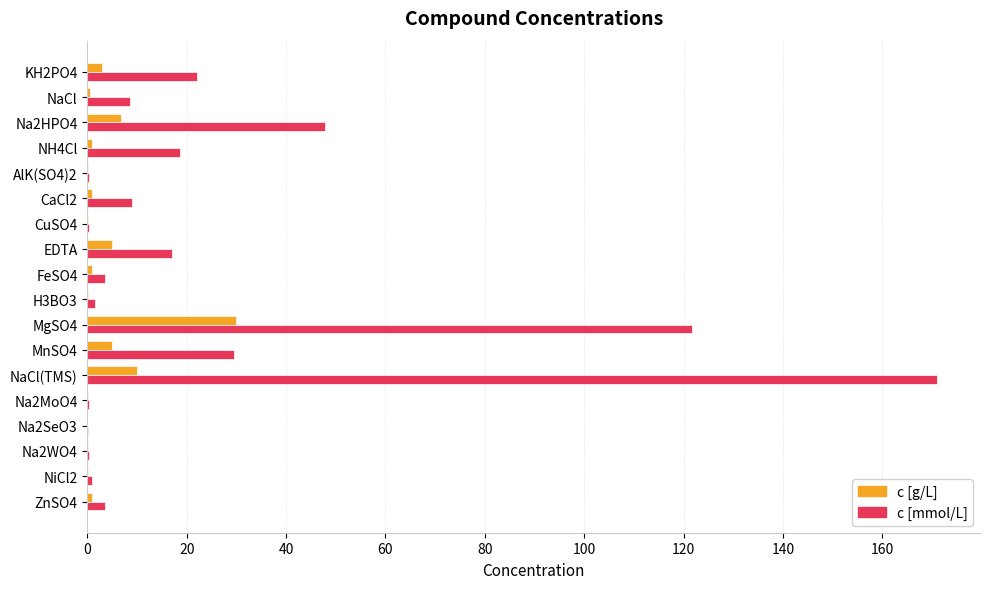

Which series has the widest spread of values?

c [mmol/L]